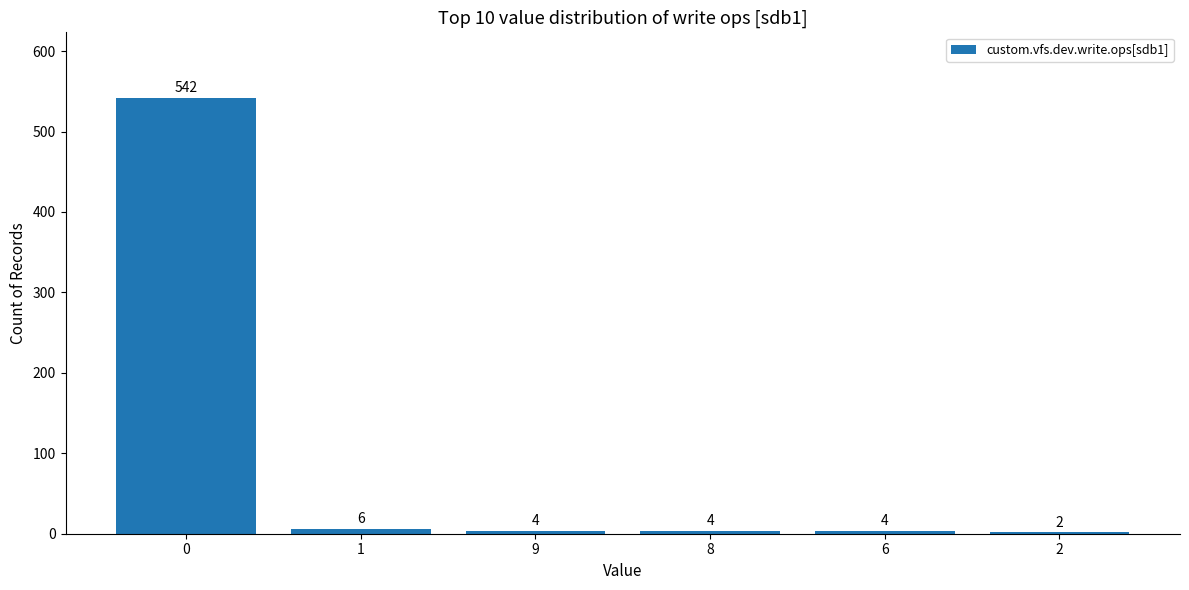

The chart shows a value of 2 at 2. True or false?

True